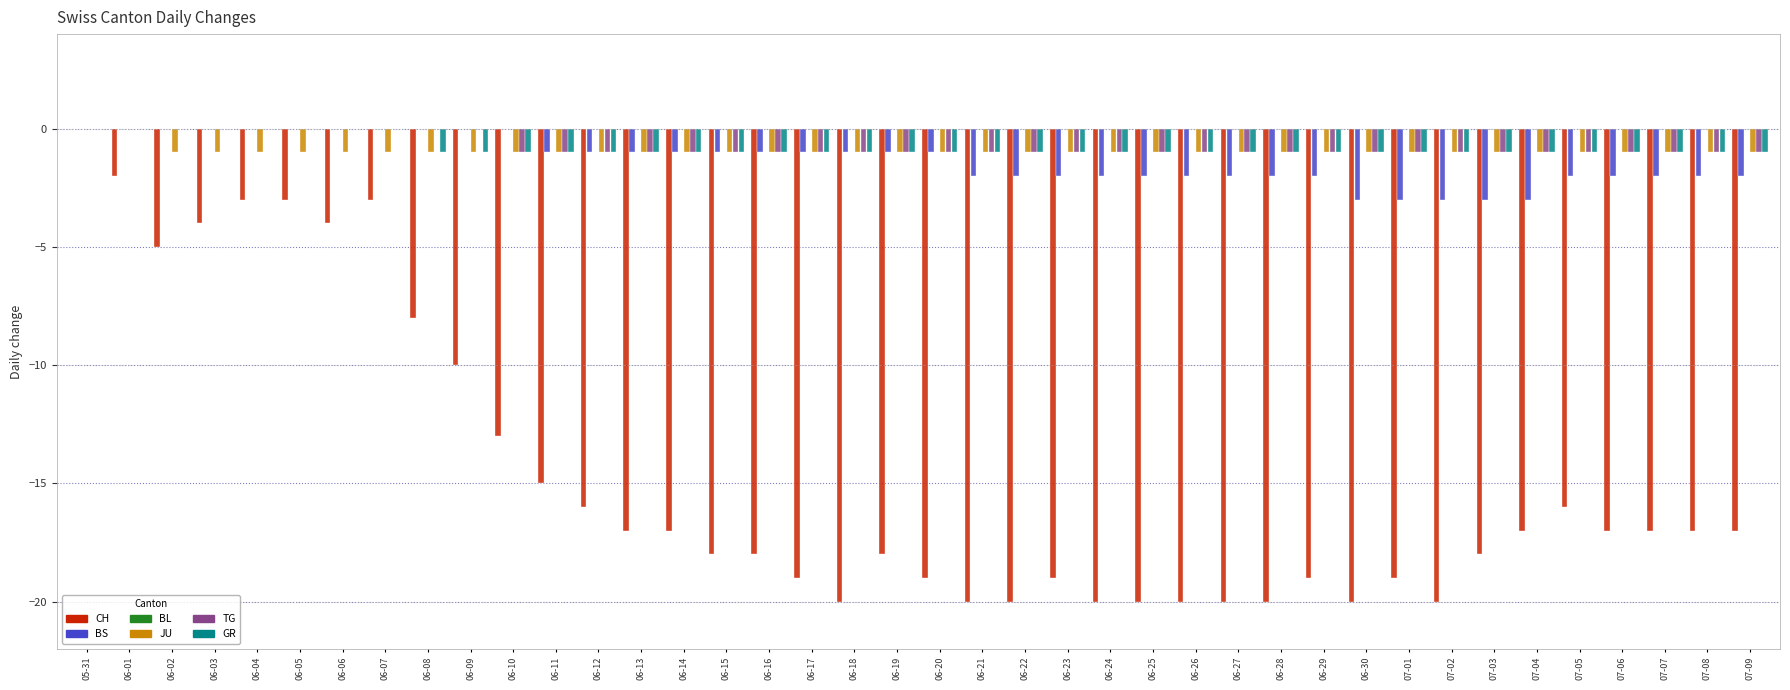

Is the value of JU at 06-25 greater than the value of CH at 07-02?

Yes